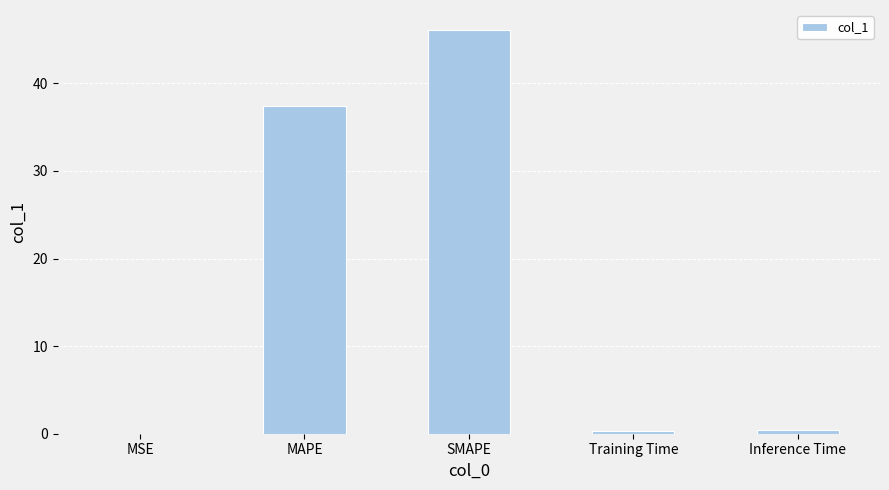

Which category has the highest value across all series?

SMAPE